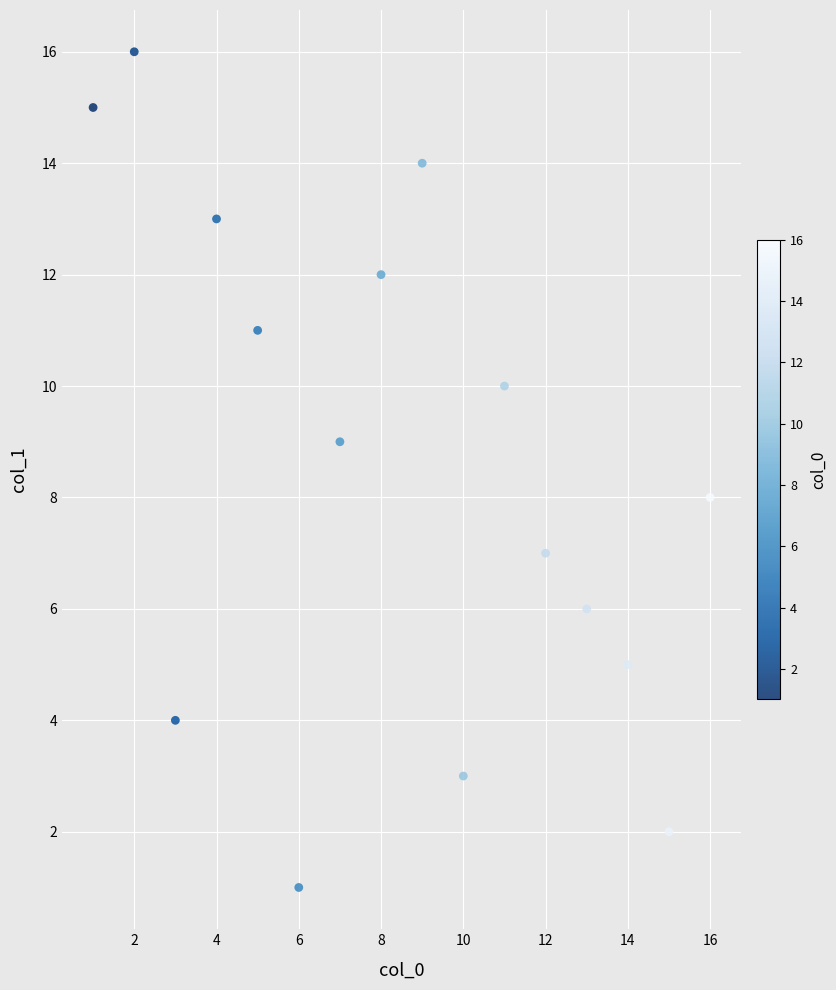

What is the range of Y values (max minus min)?

15